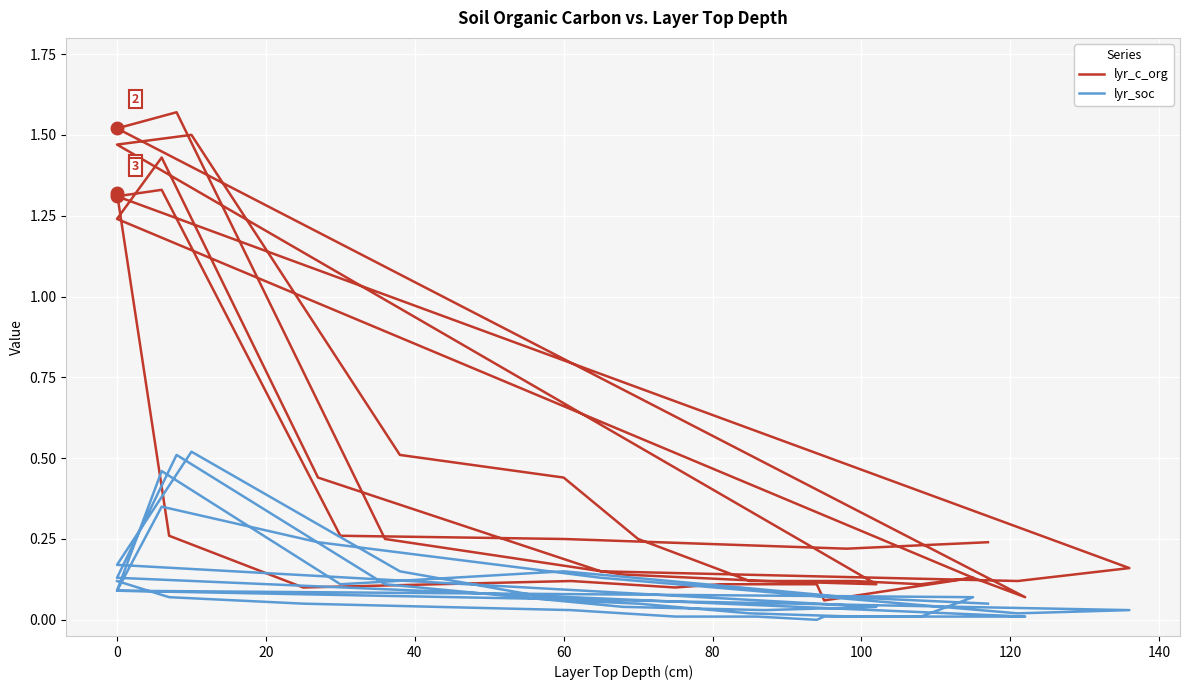

Is the value of lyr_soc at 20 greater than the value of lyr_c_org at 27?

No